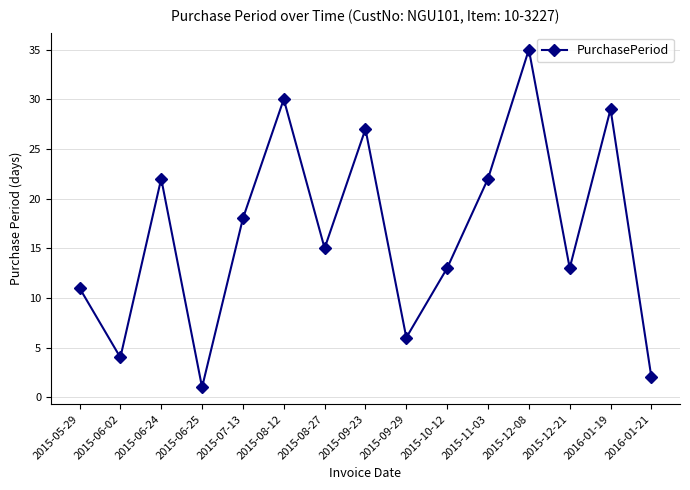

What is the label of the 10th point from the right?

2015-08-12